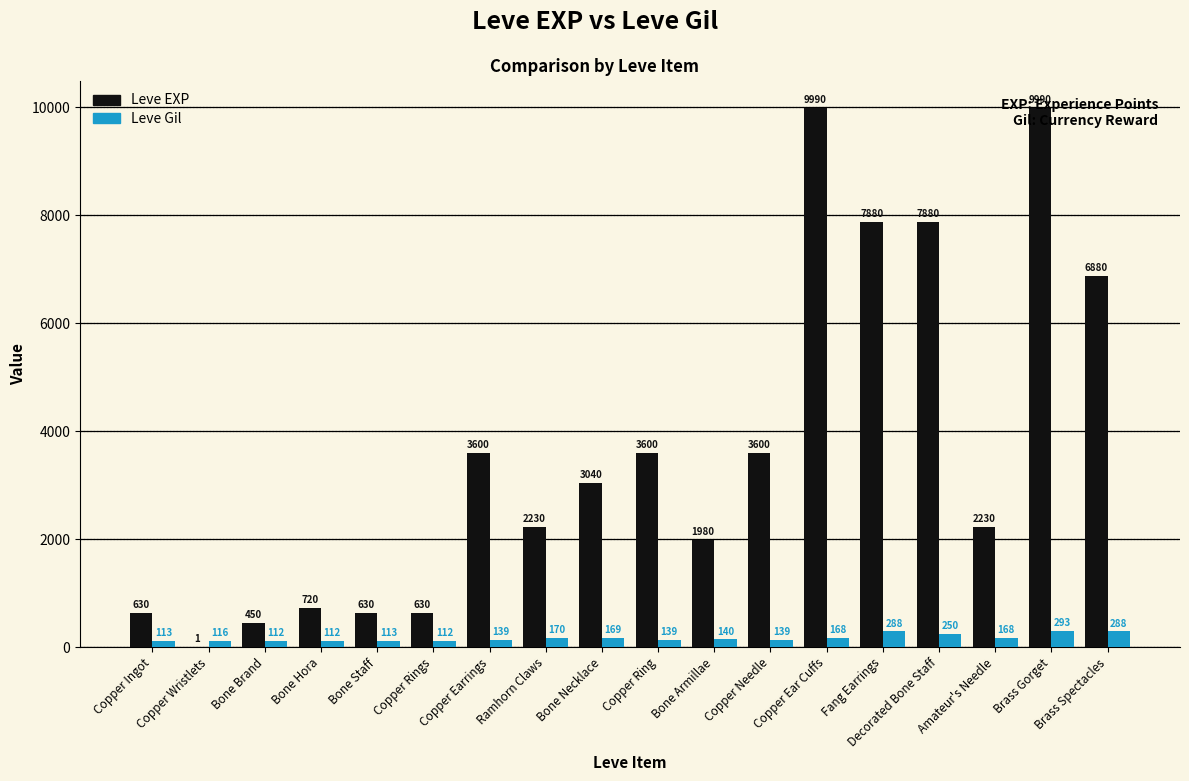

Is it true that Leve Gil equals 168 at Amateur's Needle?

True